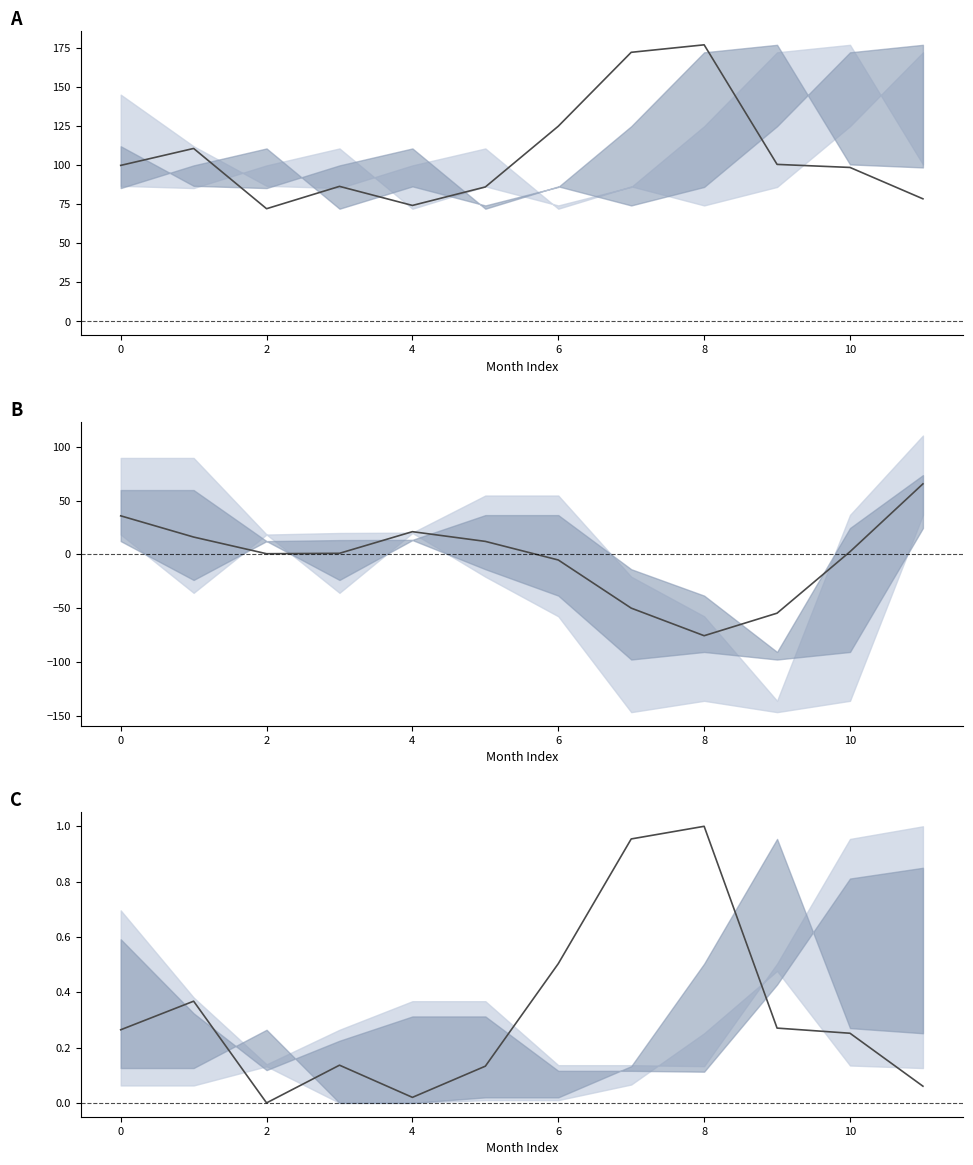

At which label is col_13 (normalized) closest to 0?

2